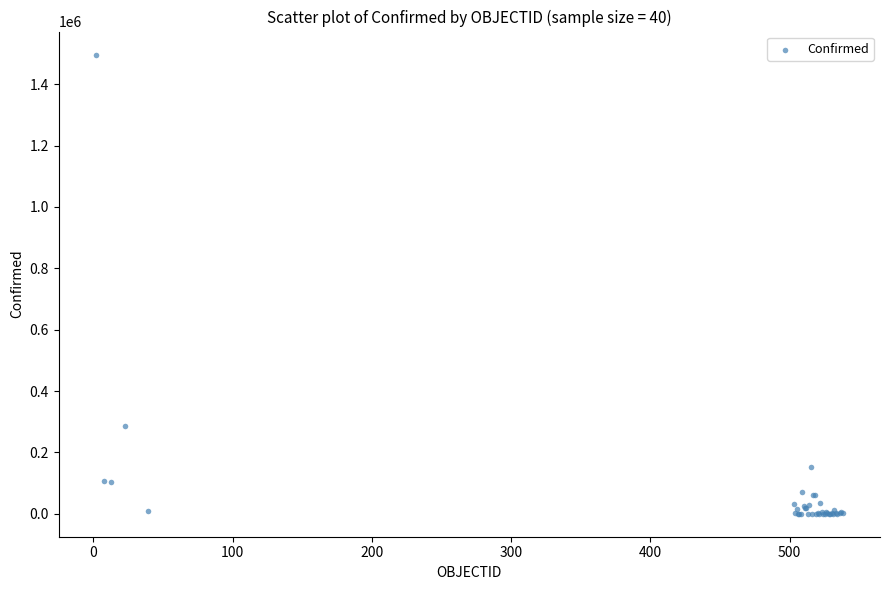

What Y value in the scatter plot is closest to 748443?

284541